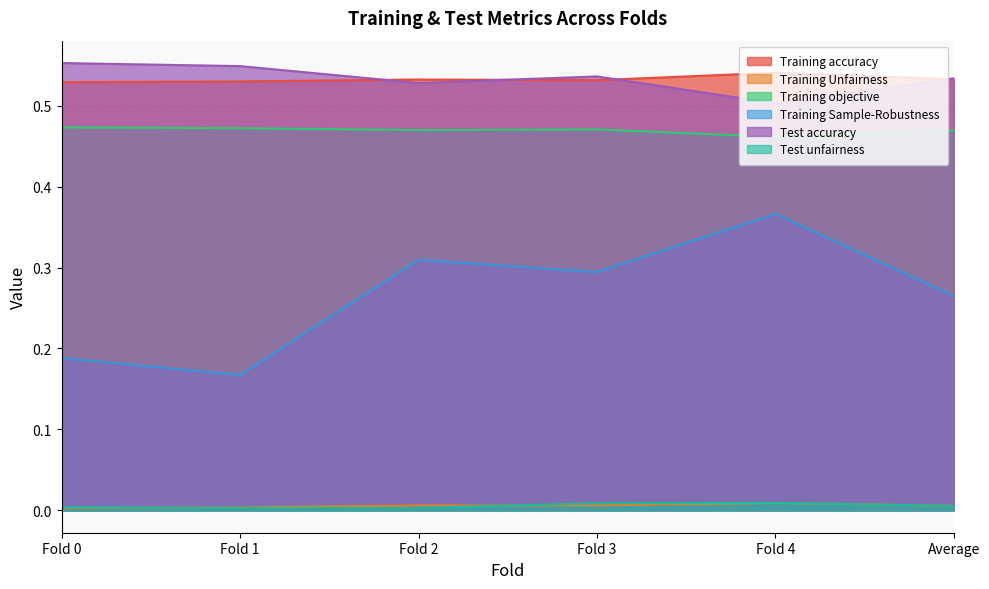

Which category has the lowest value in the Training objective series?

Fold 4